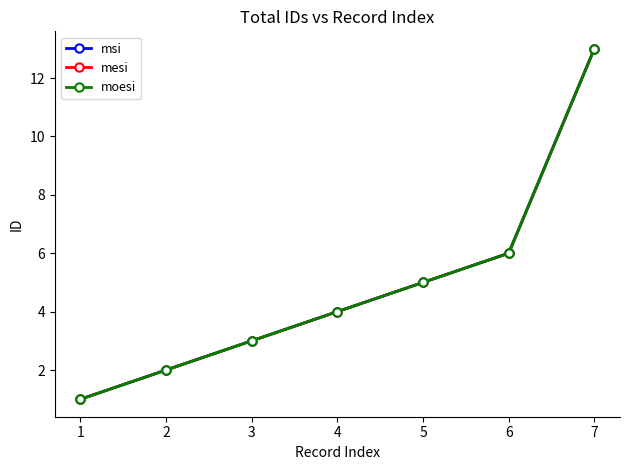

Which series has the largest total across all categories?

msi